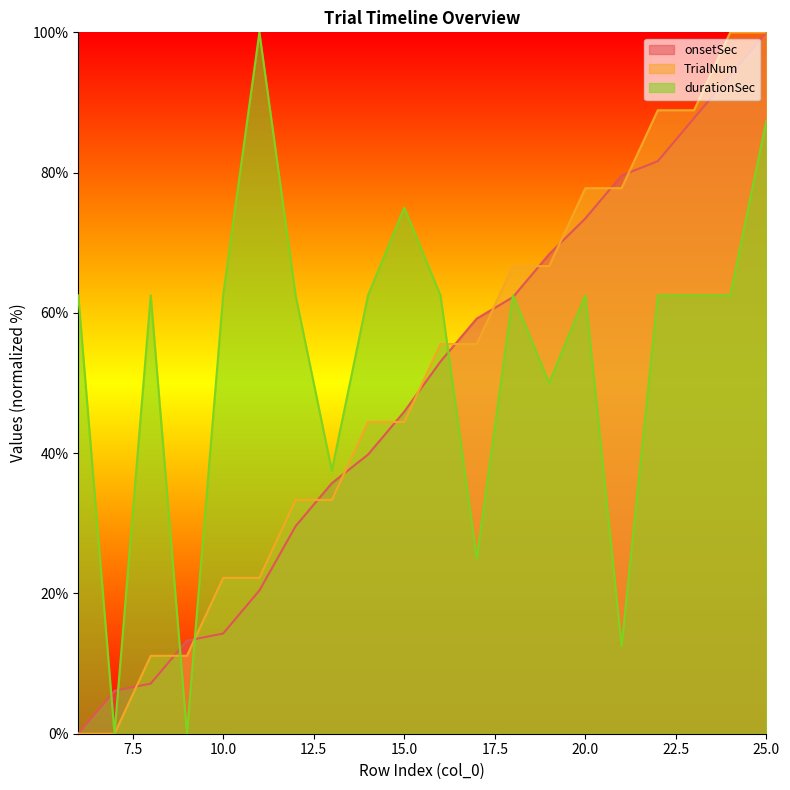

Which series has the largest range (max minus min)?

onsetSec